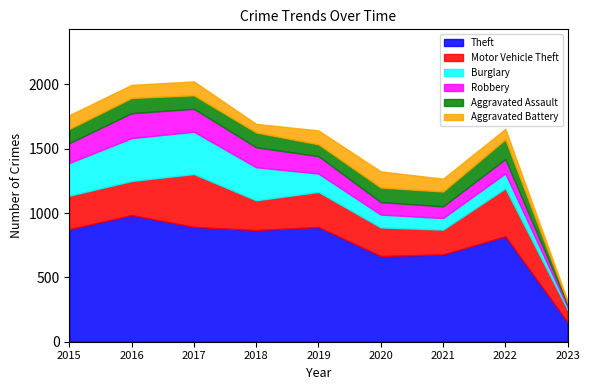

Where does the Robbery series first go above 135?

2015